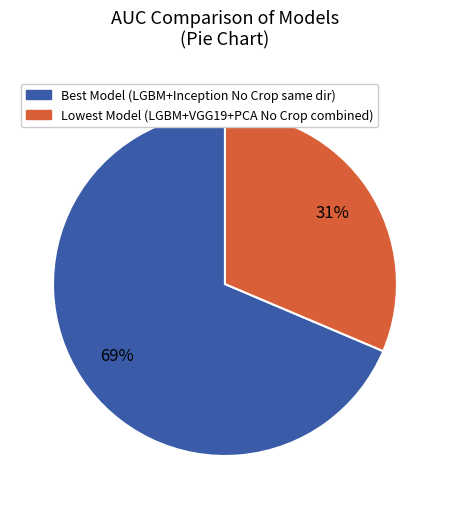

Is there any slice that represents more than half of the pie?

Yes